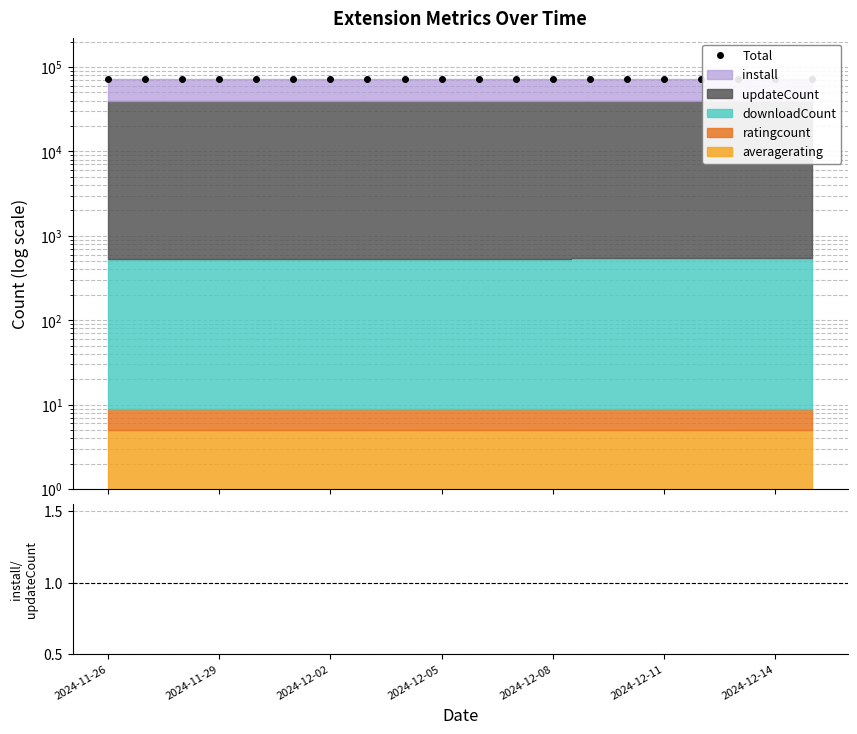

The value at 7 is 47874. True or false?

False